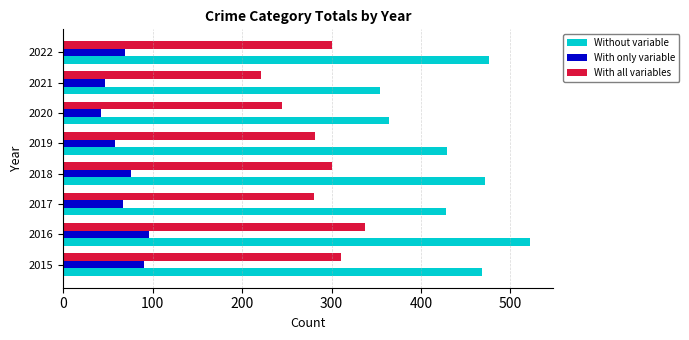

Which series has the largest total across all categories?

Without variable